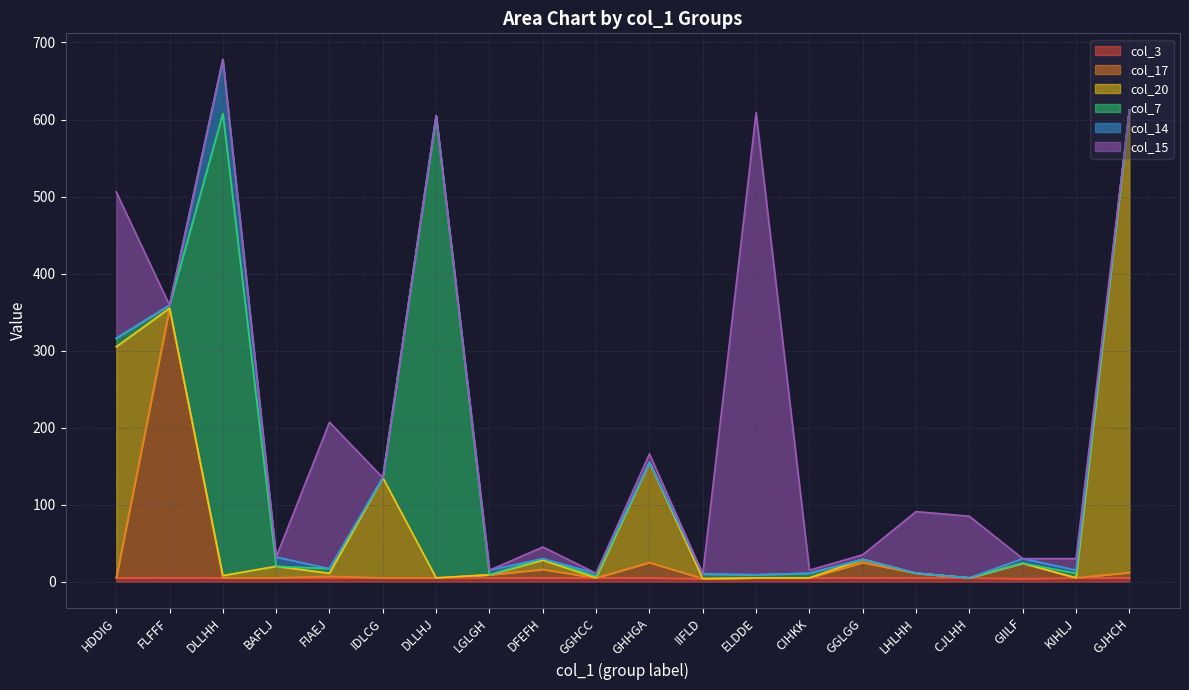

What is the difference between the second highest and minimum values in the col_14 series?

12